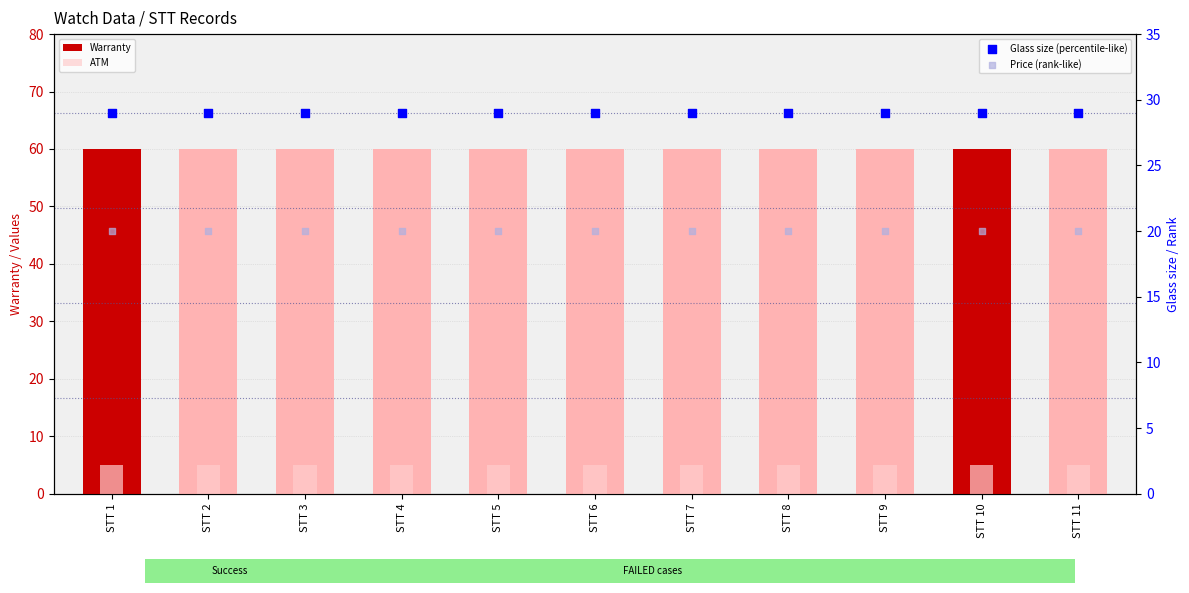

Which series contains the highest Y value?

Warranty